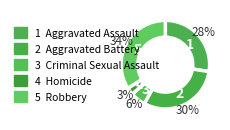

Count the number of slices in the pie.

5